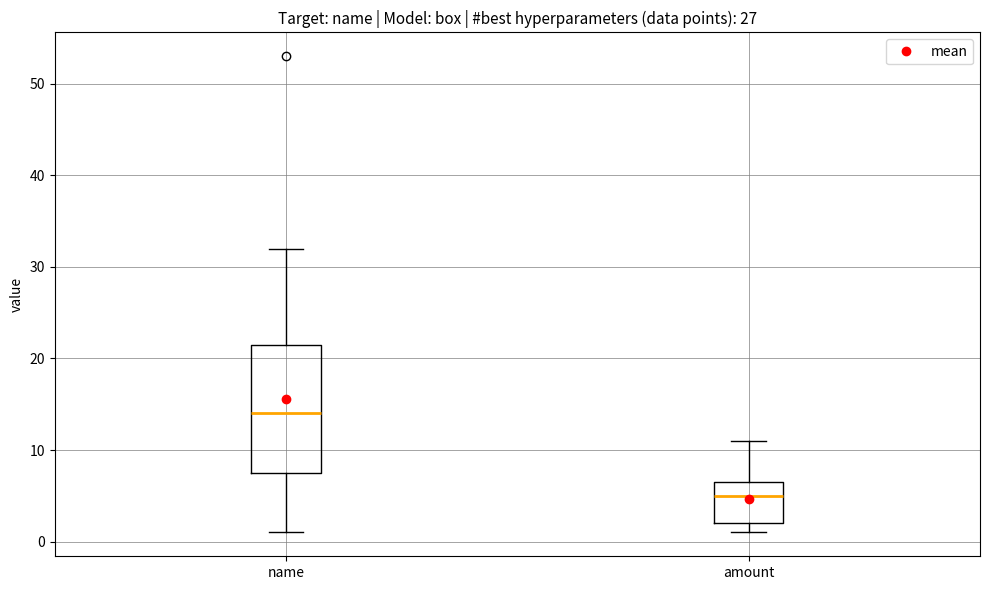

Where is the lower edge of the box for name on the y-axis? The values are not printed on the chart, so give them approximately, as read against the axis.

8